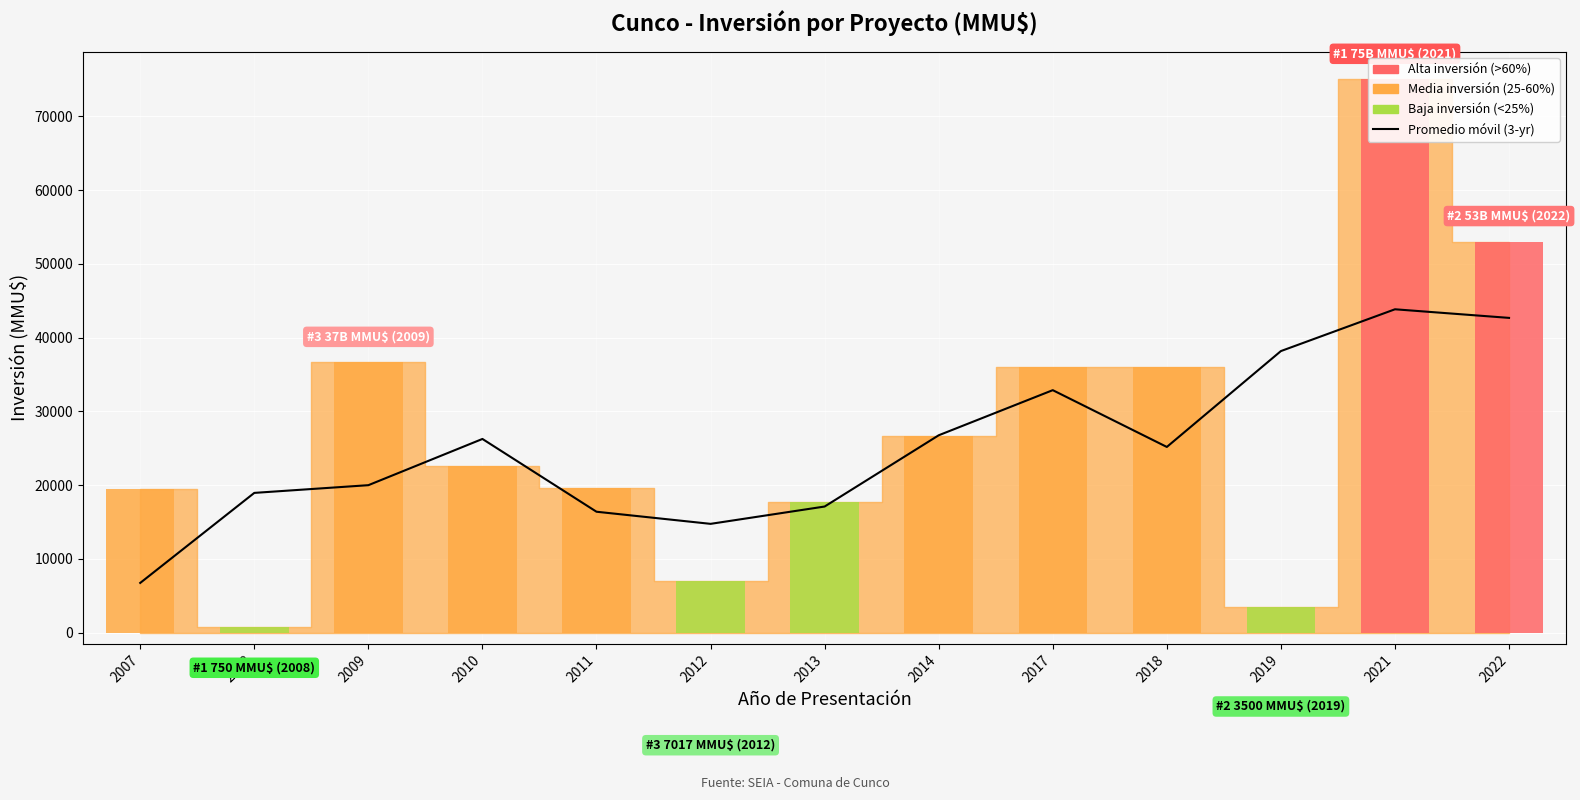

What is the difference between the maximum and minimum values?

37103.3